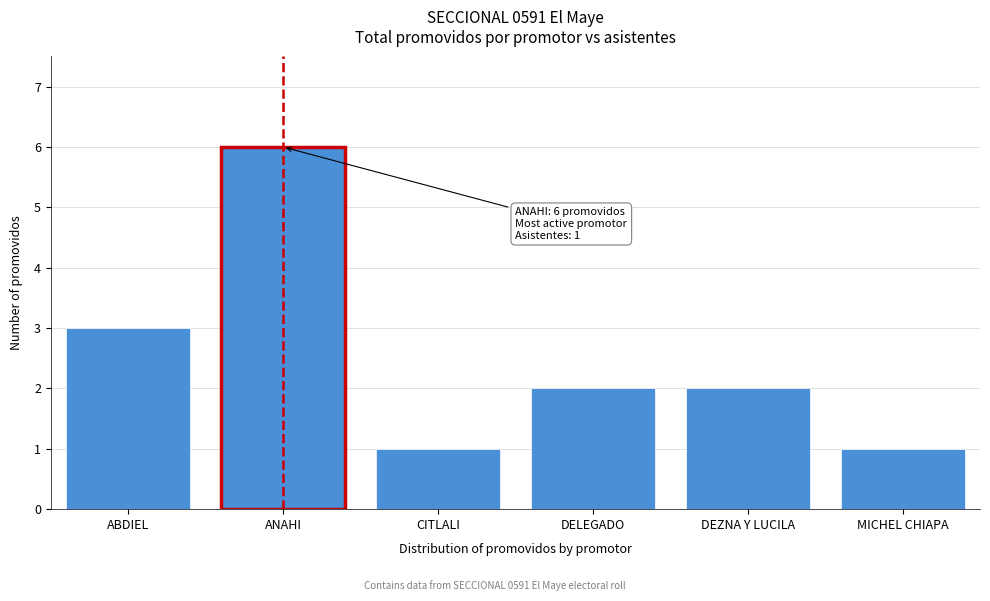

Reading left to right, list all the values displayed in this chart.

3	6	1	2	2	1